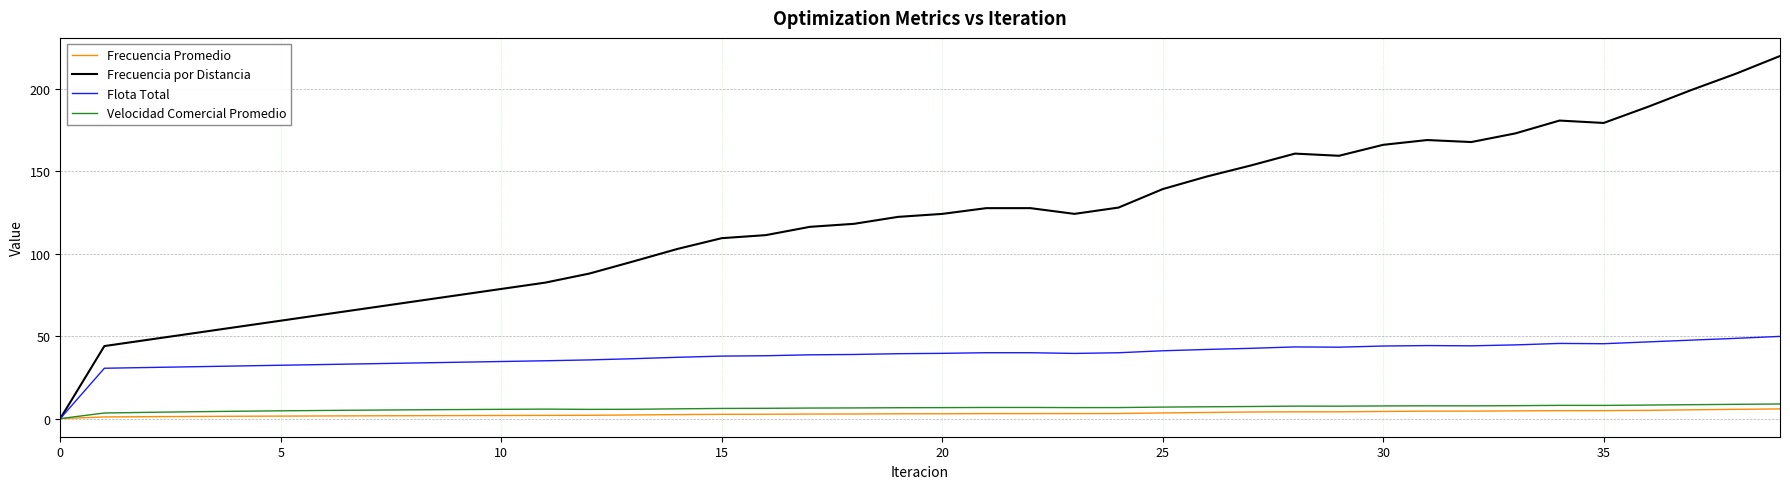

Which series has the largest range (max minus min)?

Frecuencia por Distancia